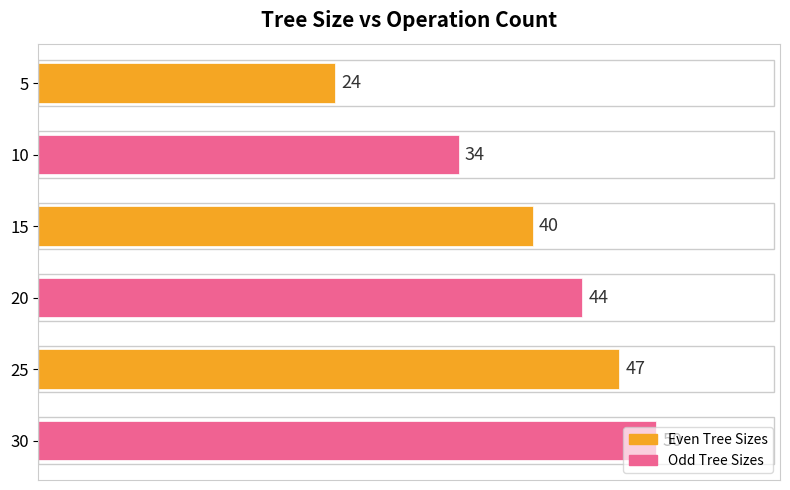

Are the bars horizontal?

Yes